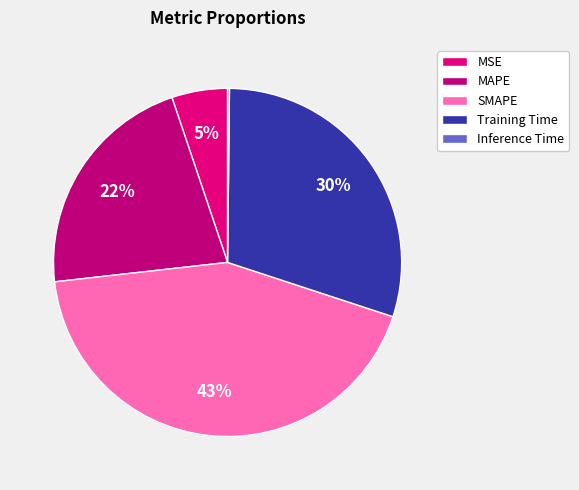

What is the change in value from MAPE to Inference Time?

-1.0